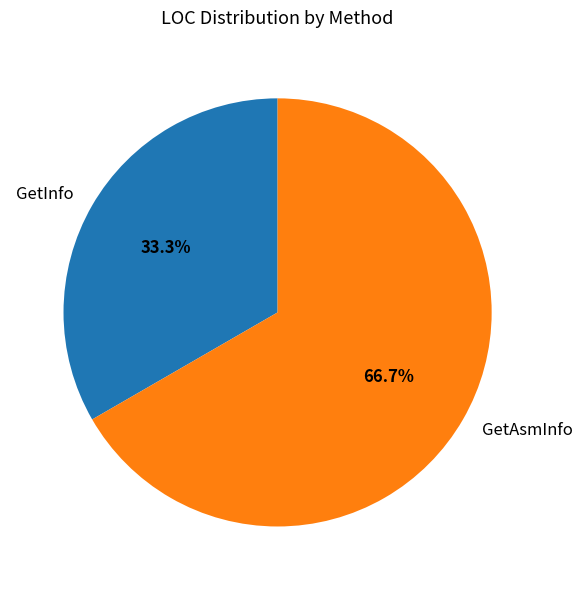

The GetInfo slice represents 33% of the pie. True or false?

True